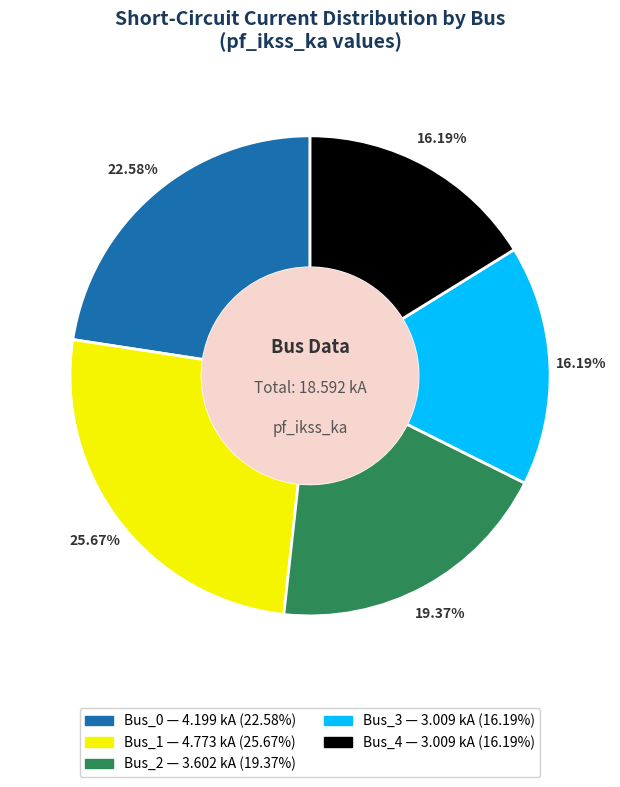

Between Bus_0 and Bus_1, which is larger?

Bus_1